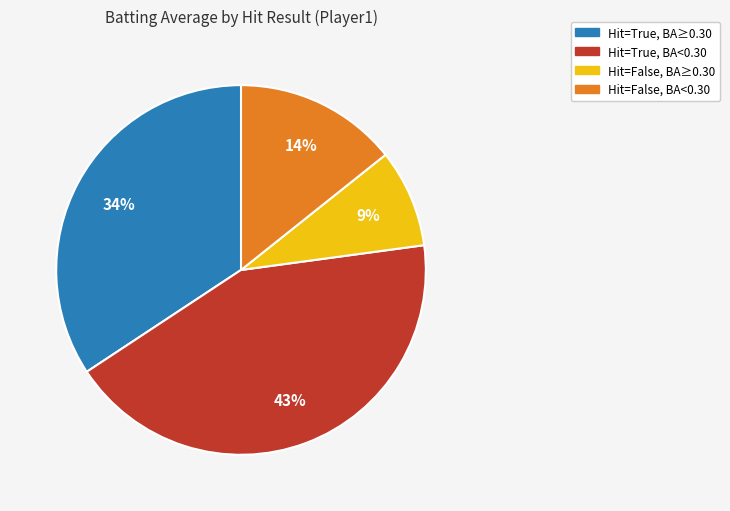

To the nearest percent, what is the difference between the largest and smallest slice percentages?

34%